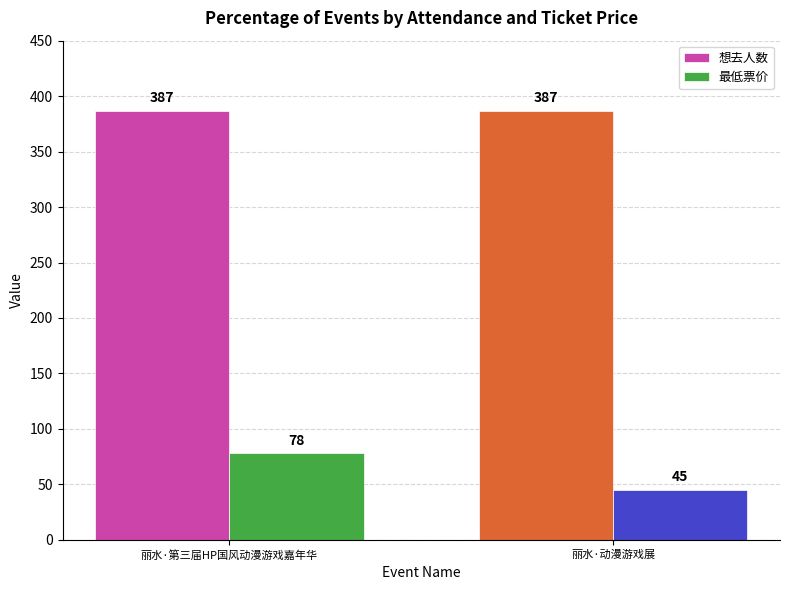

Which series has the largest total across all categories?

想去人数